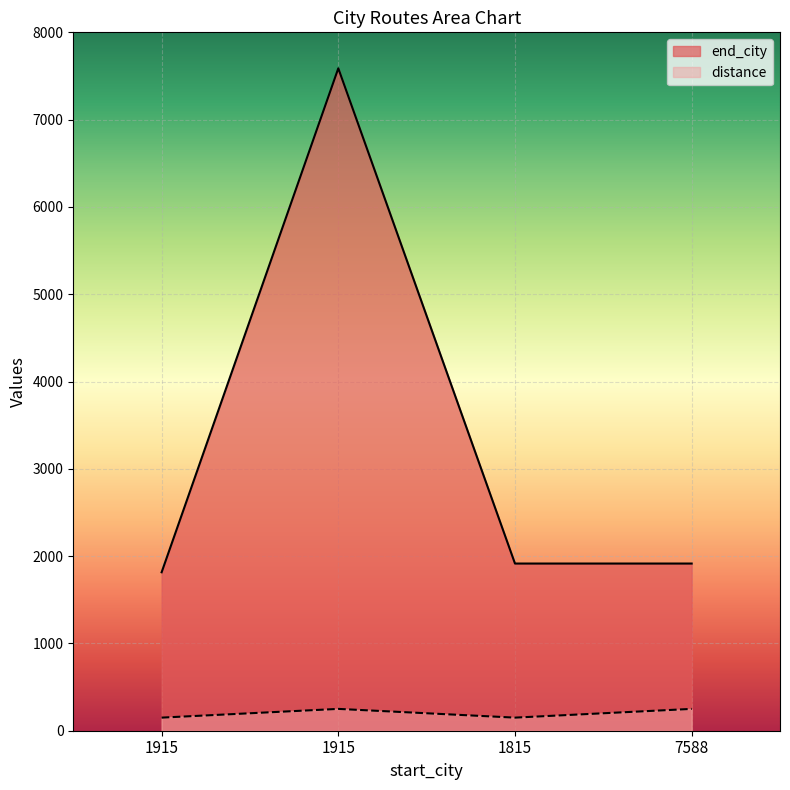

True or false: end_city and distance cross at least once.

False